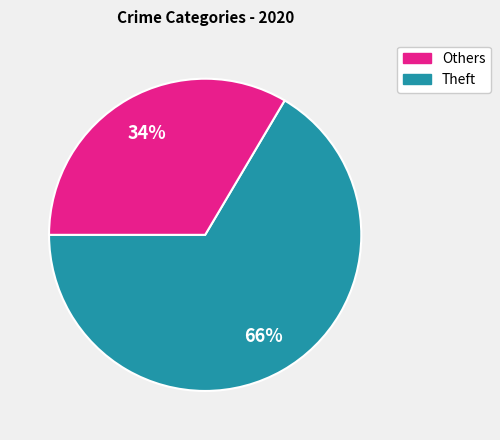

To the nearest percent, what is the average slice percentage?

50%